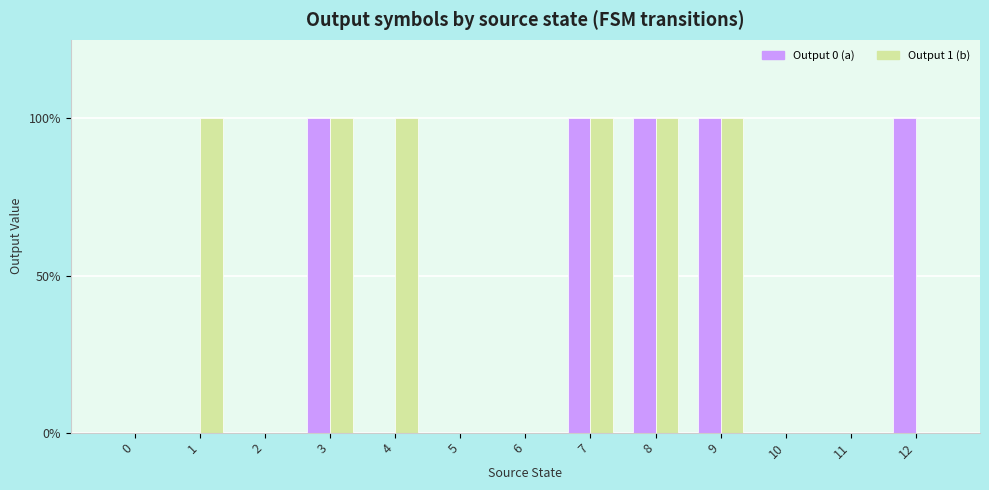

Is the value of Output 1 (b) at 12 greater than the value of Output 0 (a) at 8?

No